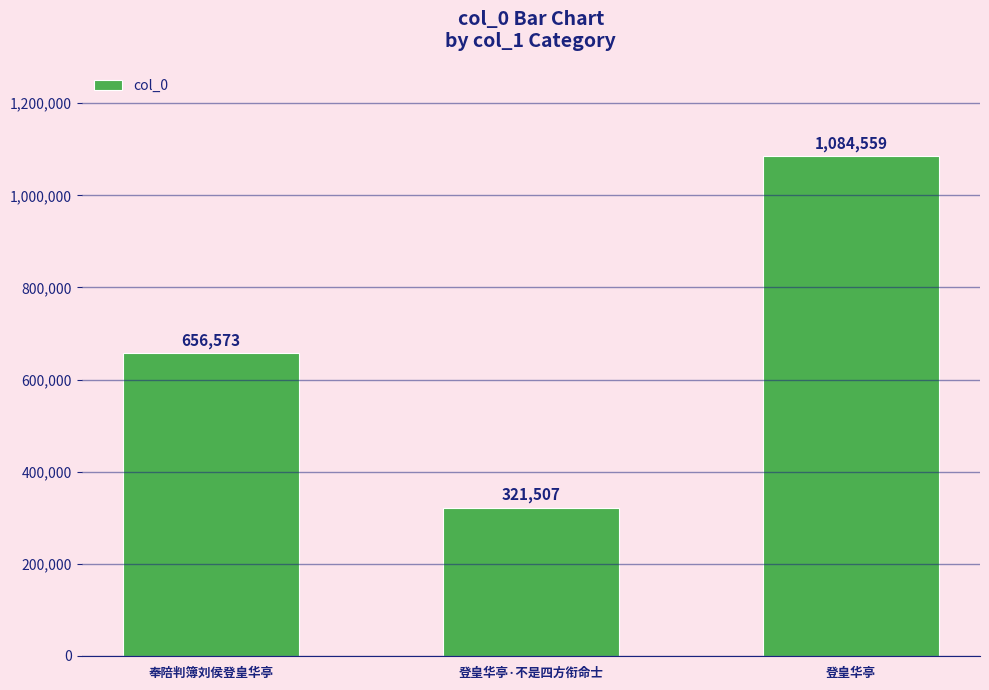

Is it true that the value at 奉陪判簿刘侯登皇华亭 is 656573?

True